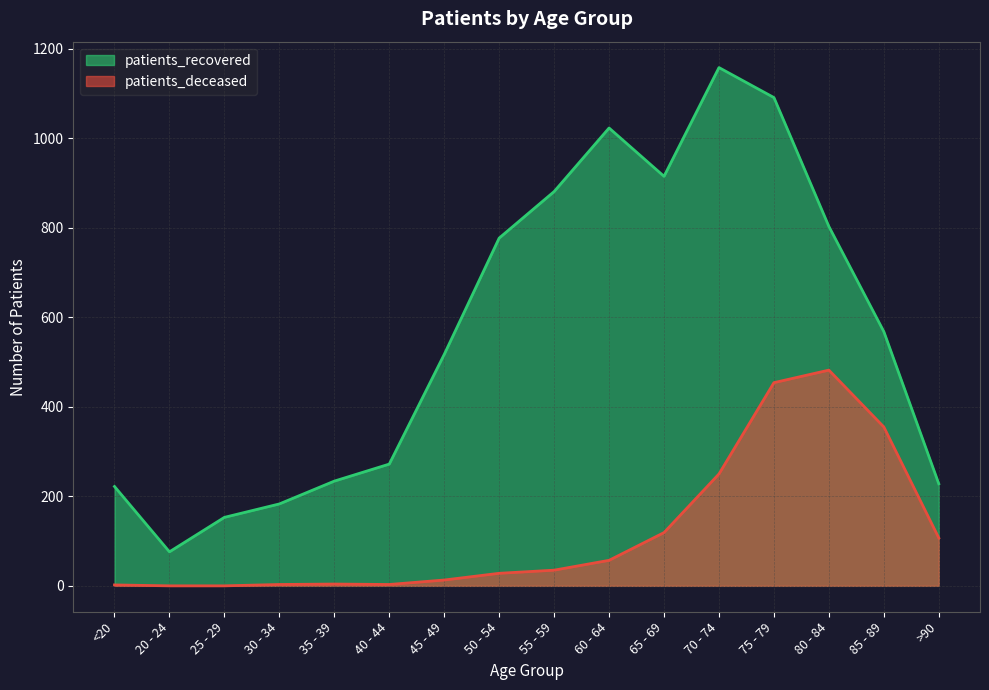

At which category is the sum across all series the highest?

75 - 79